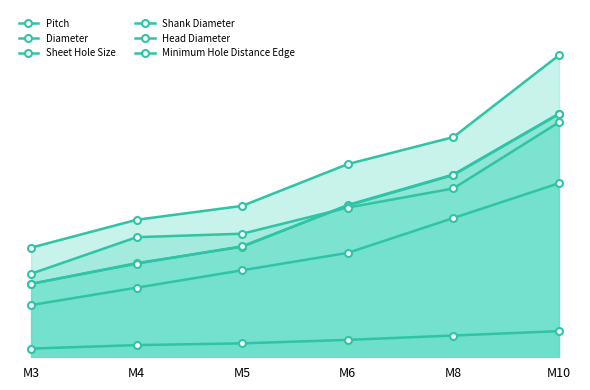

How many lines are shown in the chart?

6